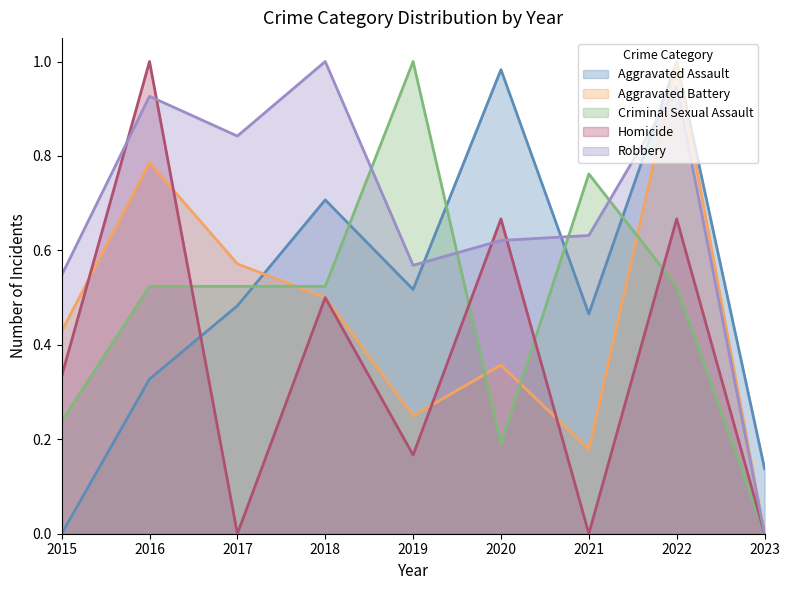

At which label is Criminal Sexual Assault closest to 0?

2023